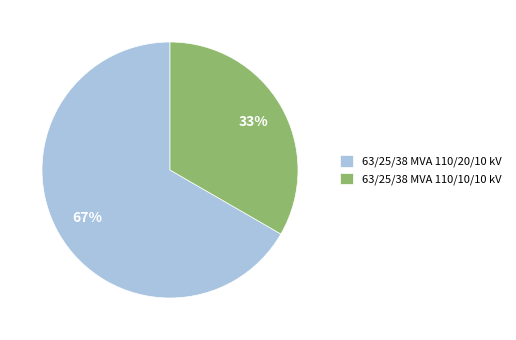

To the nearest percent, what percentage of the pie is 63/25/38 MVA 110/20/10 kV?

67%